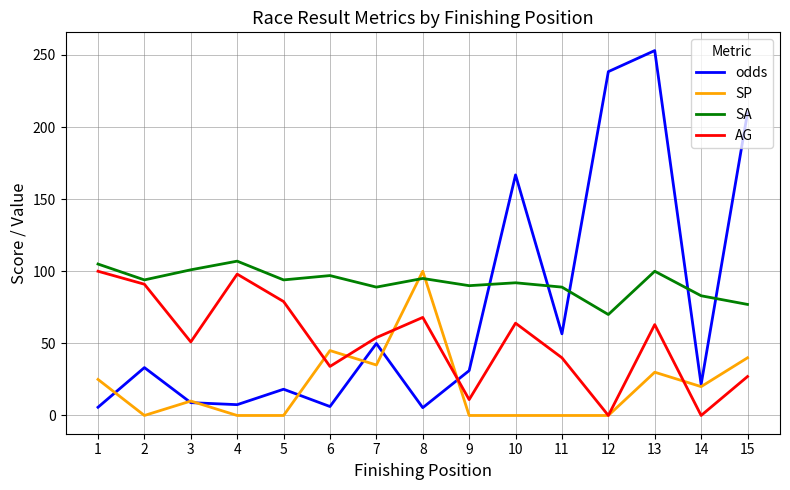

In AG, how many points are lower than both neighbors (excluding endpoints)?

5